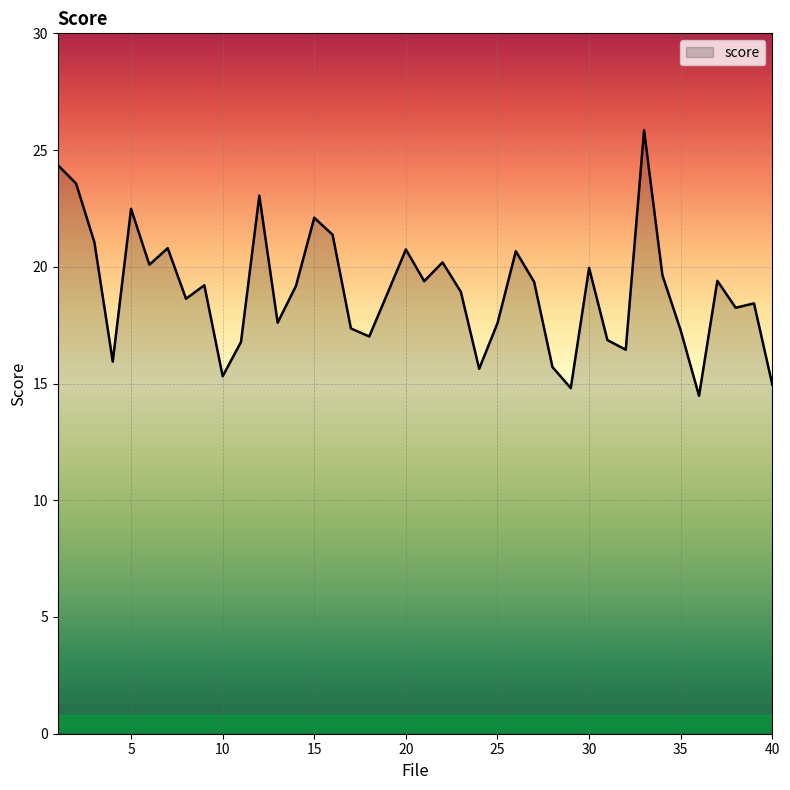

What is the greatest value displayed?

25.8